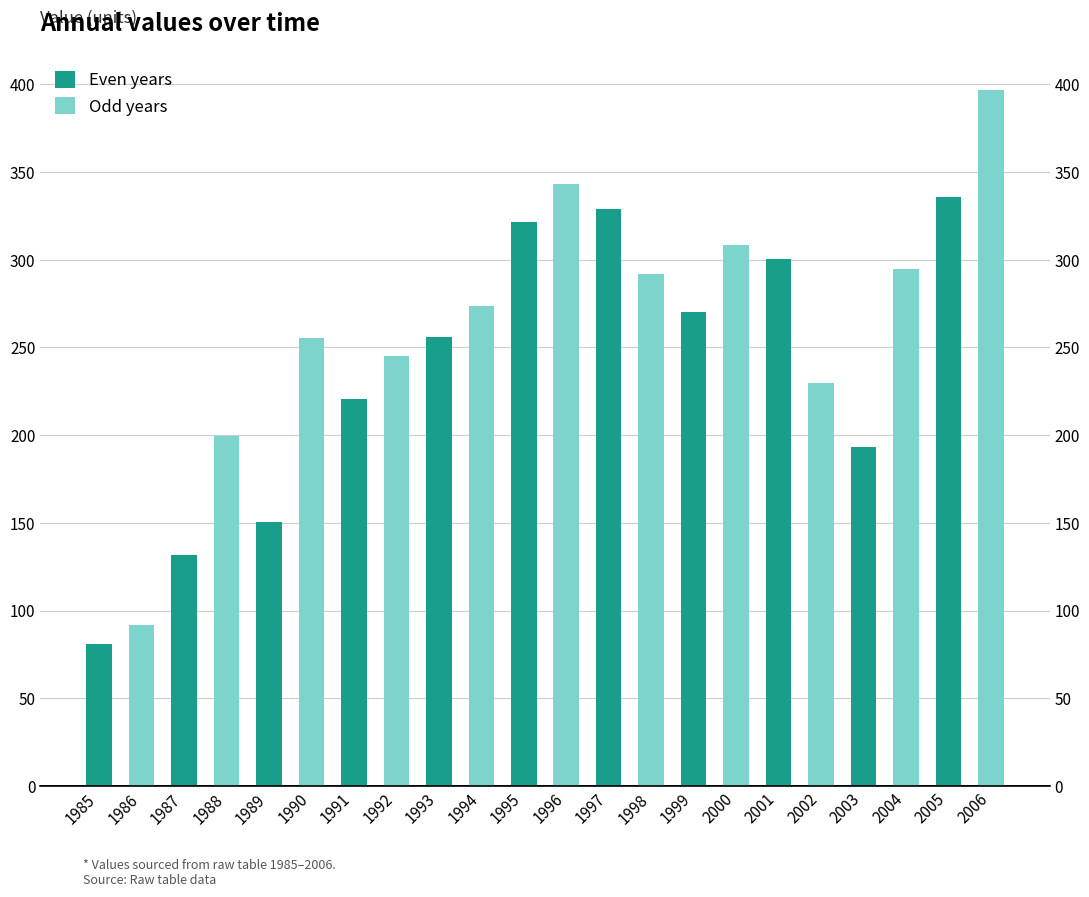

What is the sum of all values?

5517.9